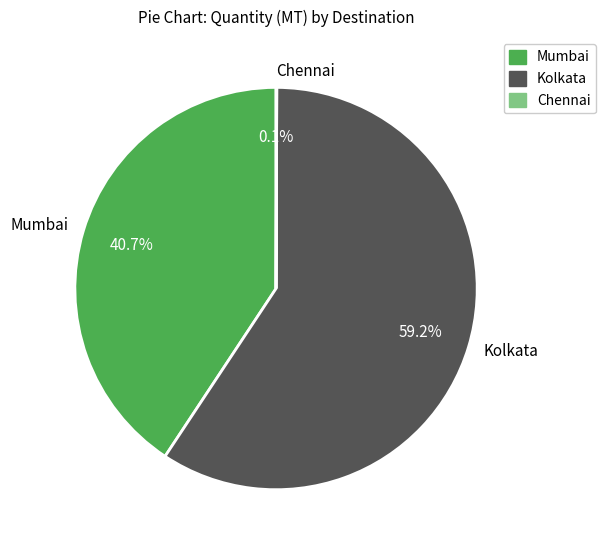

Which slice is the largest?

Kolkata